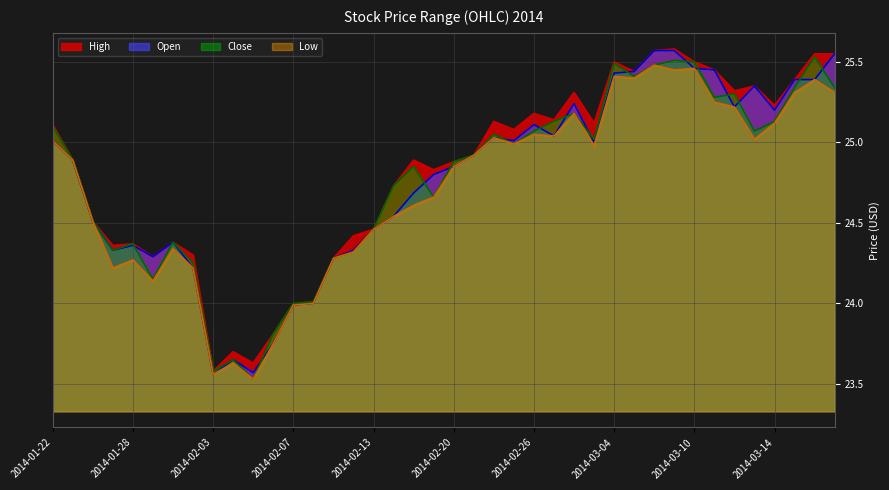

The value of Open at 2014-02-19 is 24.8. True or false?

True